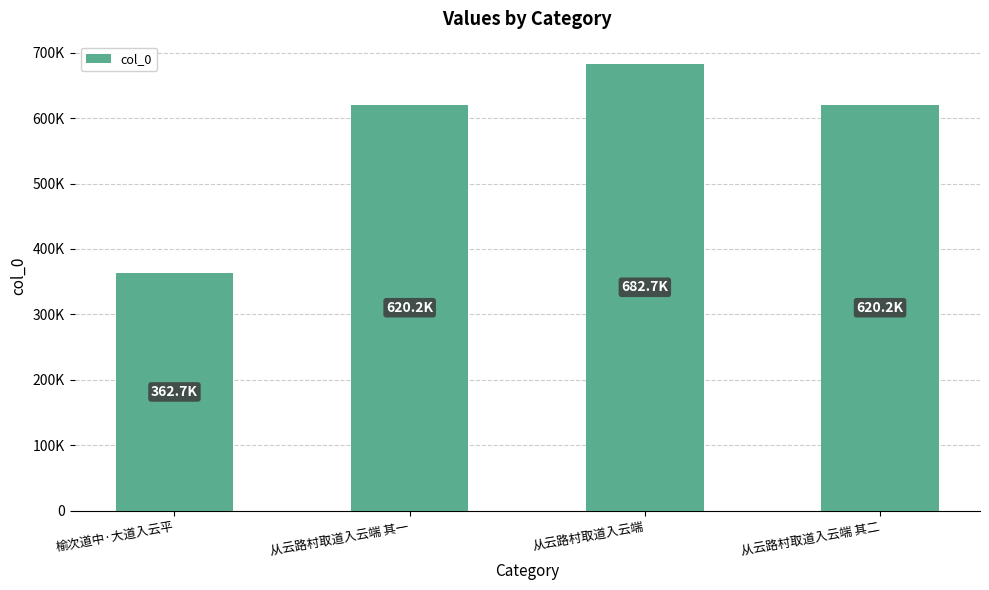

List the labels in order of value, largest first.

从云路村取道入云端, 从云路村取道入云端 其二, 从云路村取道入云端 其一, 榆次道中·大道入云平